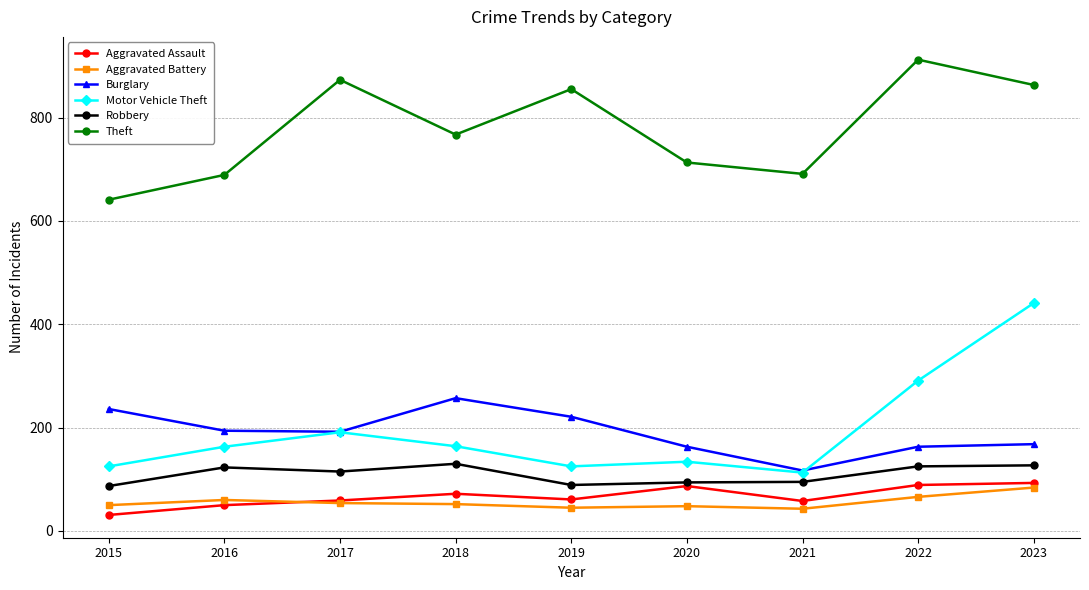

Which label corresponds to the largest value in the chart?

2022